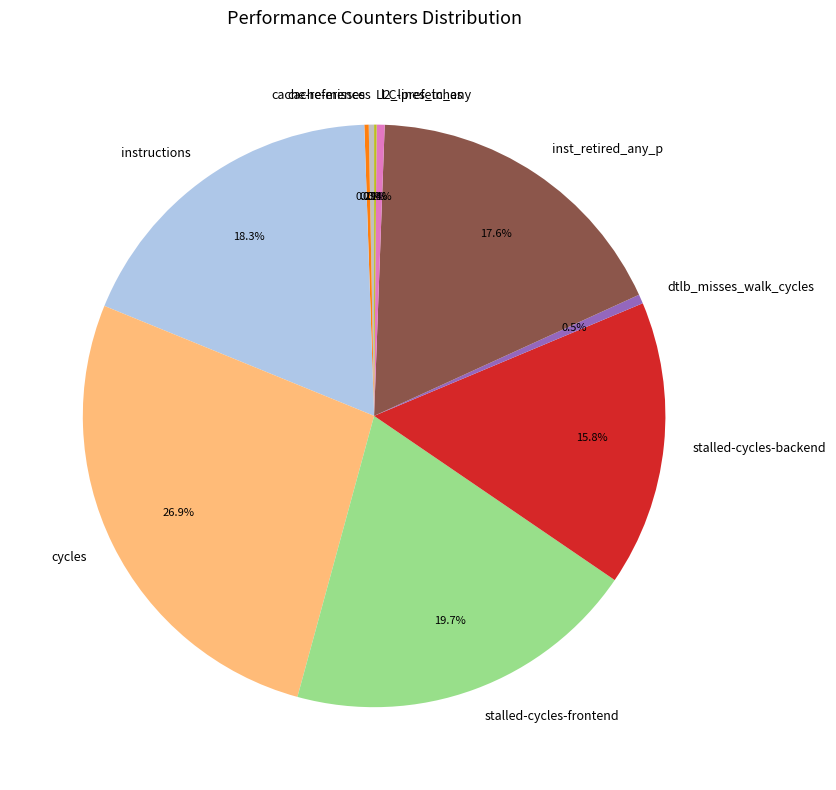

Is l2_lines_in_any the majority of the pie?

No